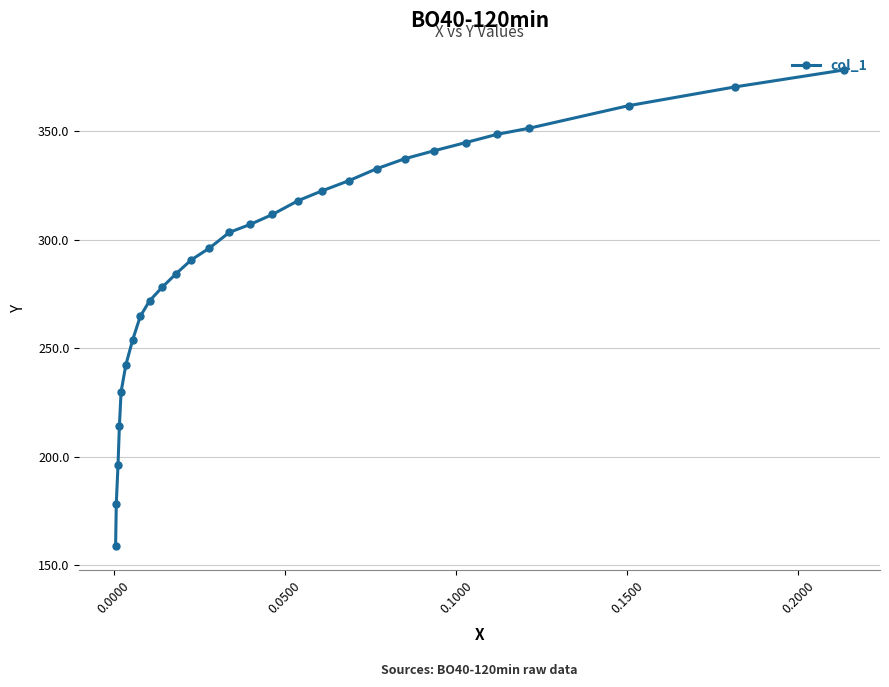

What is the value of the 2nd point from the left?

178.4